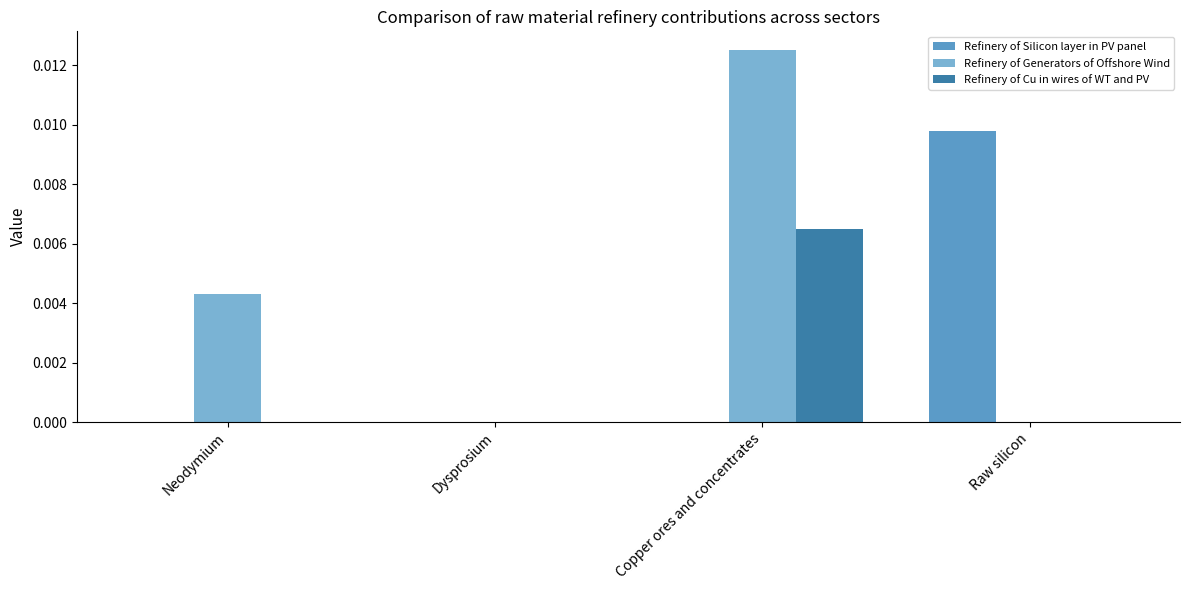

Is it true that Refinery of Generators of Offshore Wind equals 0.0 at Dysprosium?

True